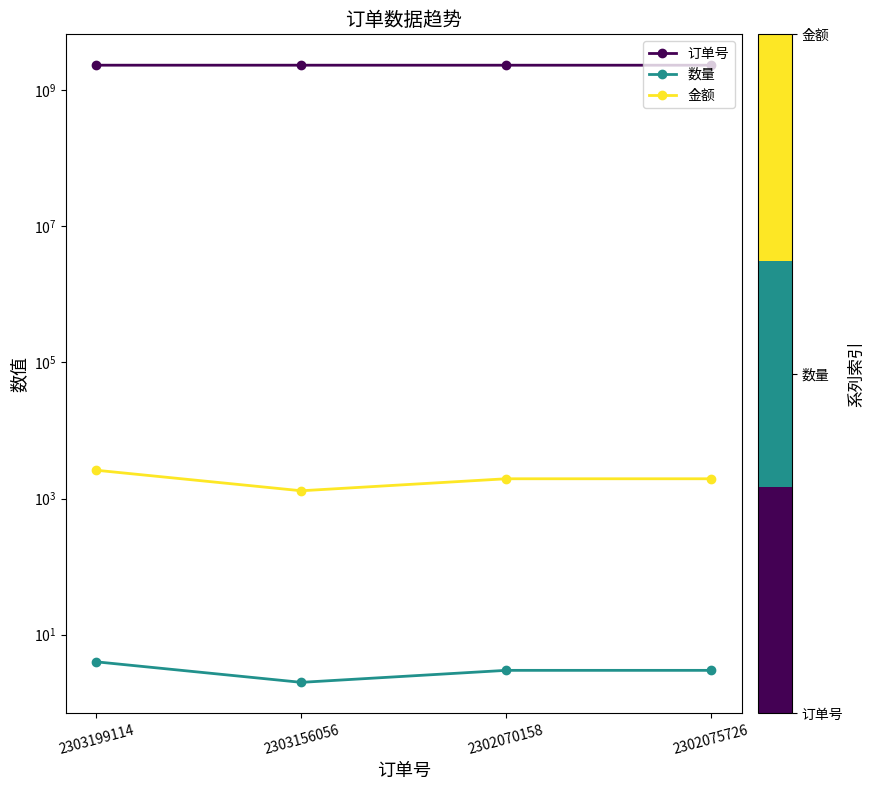

What is the greatest value displayed?

2303199114